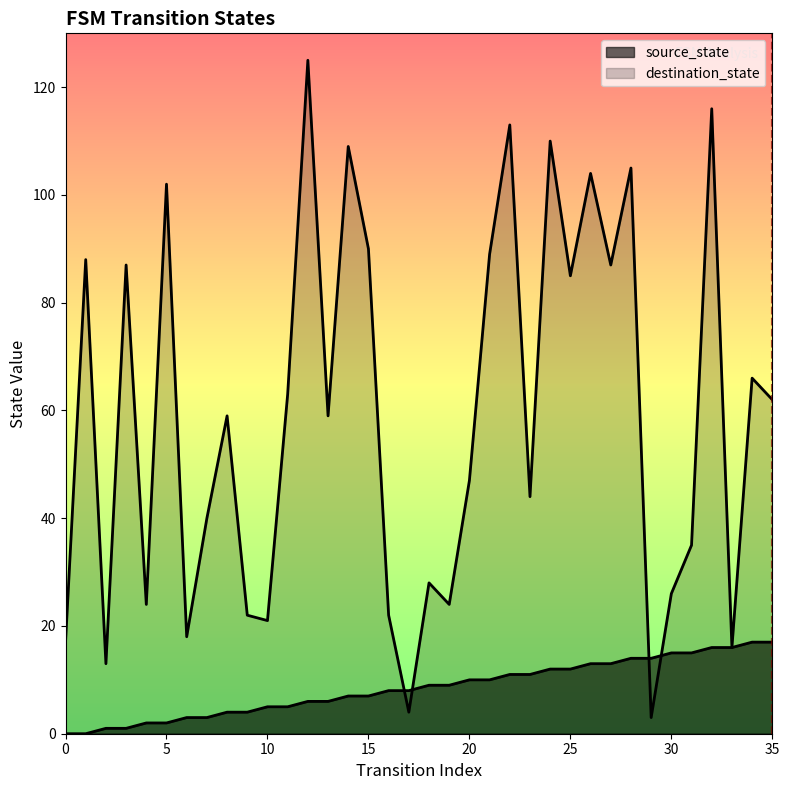

Is it true that destination_state equals 207 at 12?

False